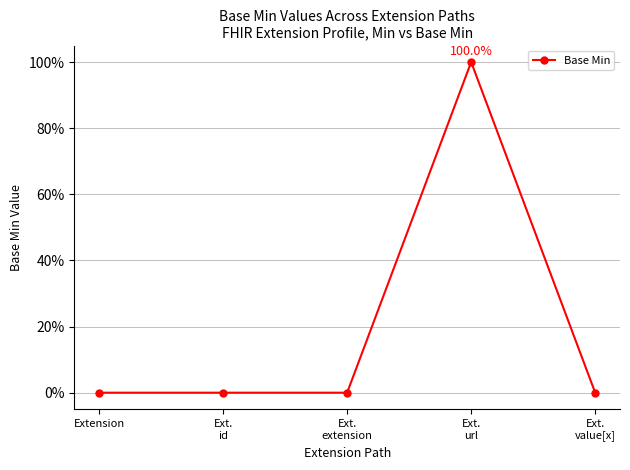

Rank the categories by value from highest to lowest.

Ext.
url, Extension, Ext.
id, Ext.
extension, Ext.
value[x]